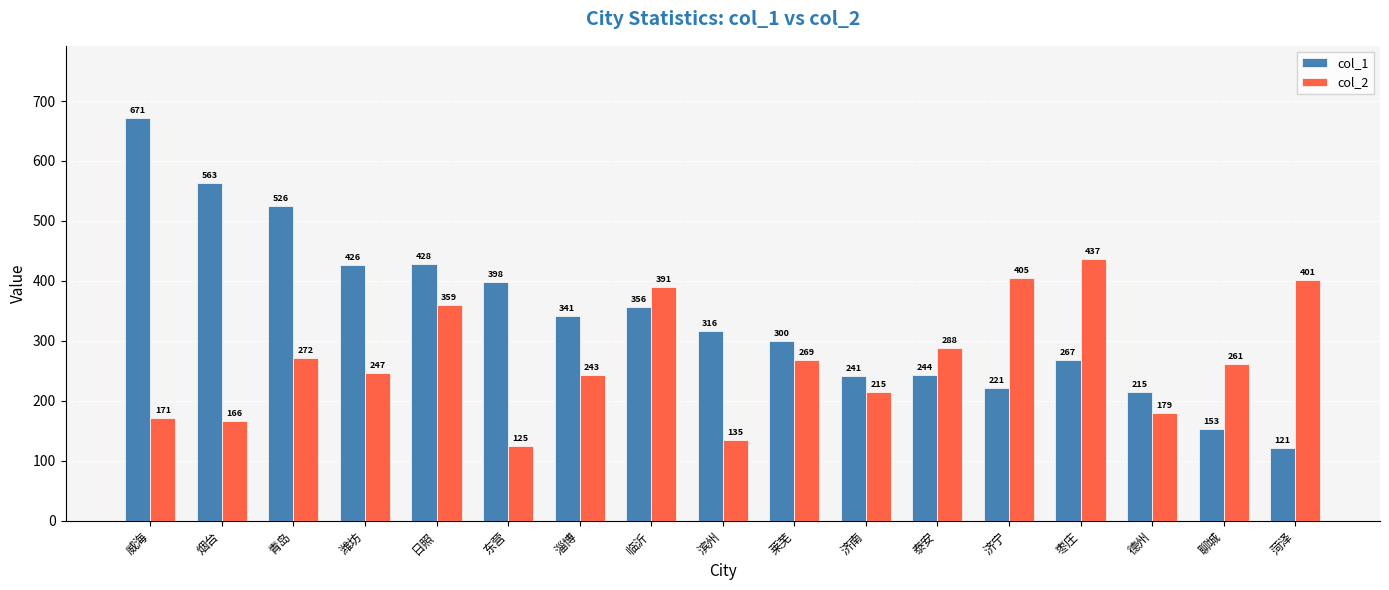

List the labels in order of col_1 value, largest first.

威海, 烟台, 青岛, 日照, 潍坊, 东营, 临沂, 淄博, 滨州, 莱芜, 枣庄, 泰安, 济南, 济宁, 德州, 聊城, 菏泽